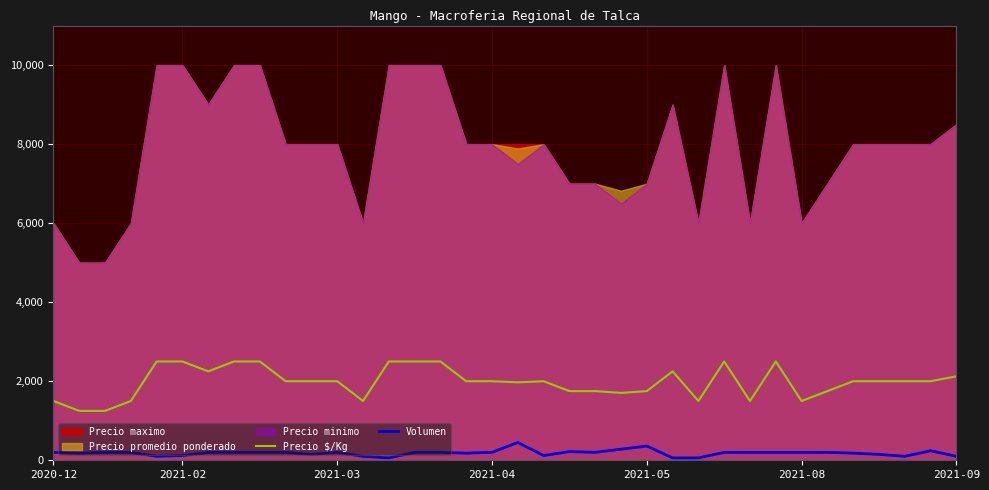

True or false: Volumen and Precio $/Kg cross at least once.

False